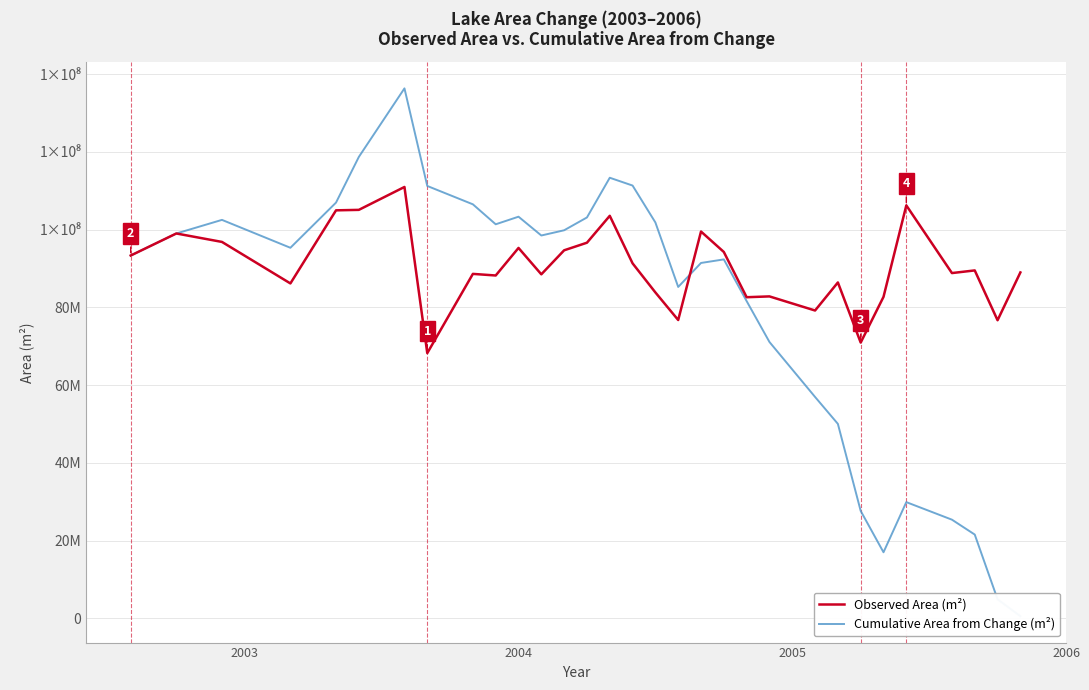

True or false: Cumulative Area from Change (m²) and Observed Area (m²) cross at least once.

True